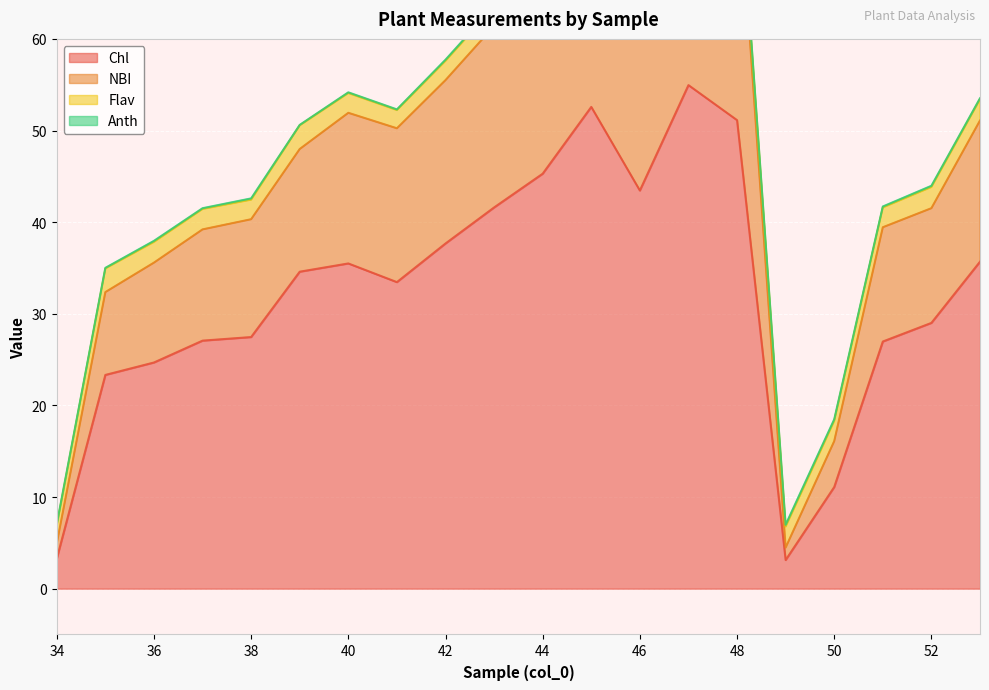

At which label does NBI first exceed 50?

40